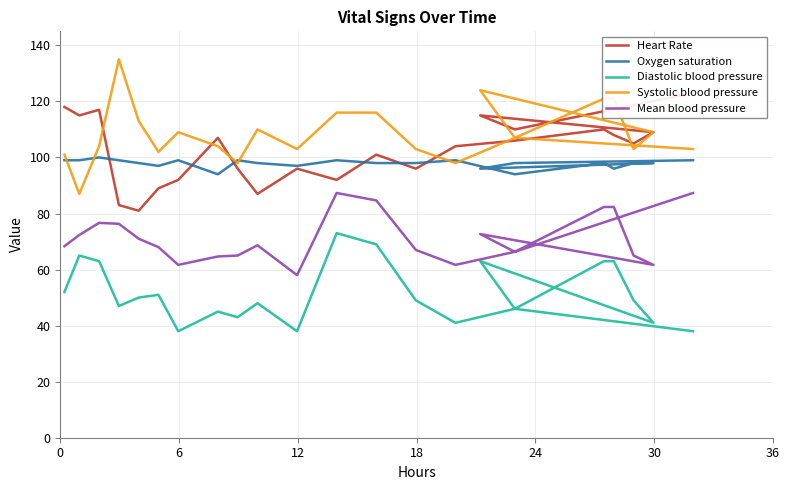

At how many categories does at least one series exceed 115?

9